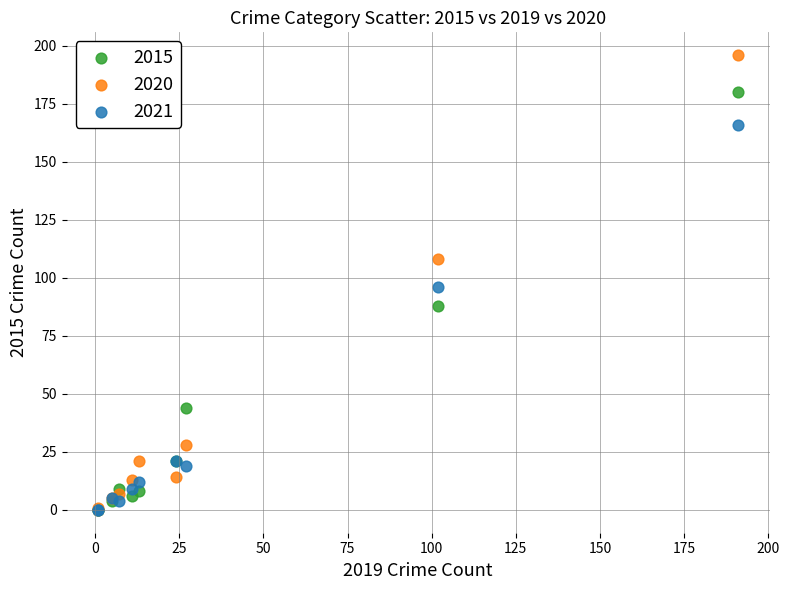

In the 2021 series, what Y value is closest to 83?

96